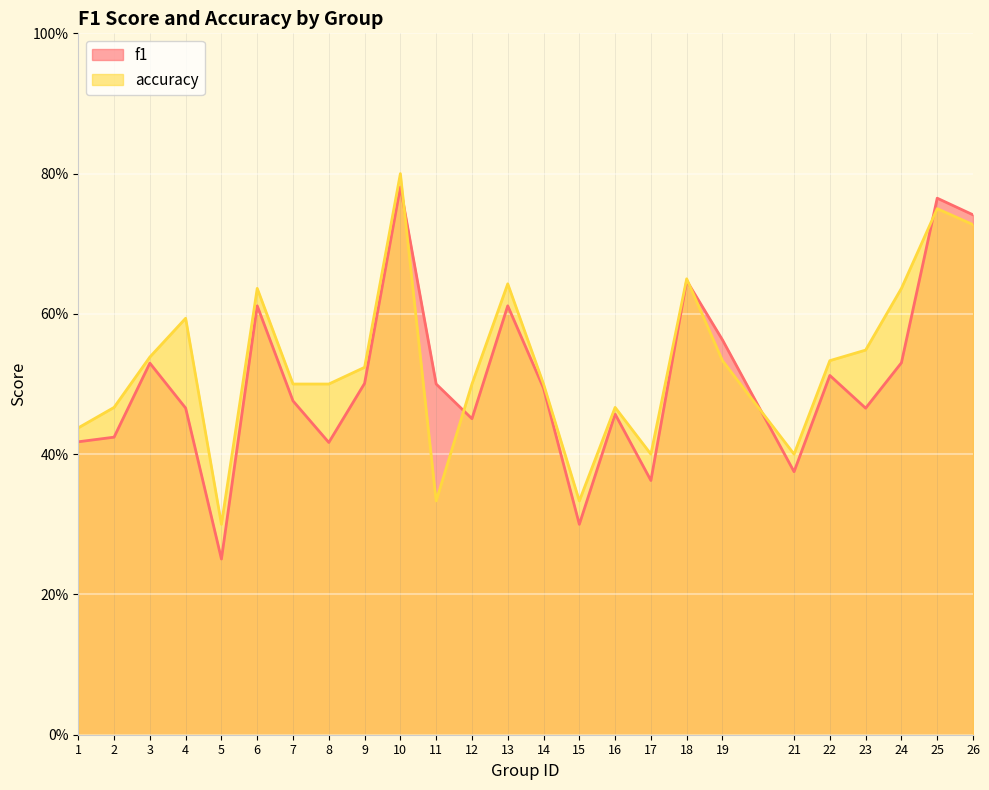

What is the difference between the second highest and minimum values in the accuracy series?

0.5